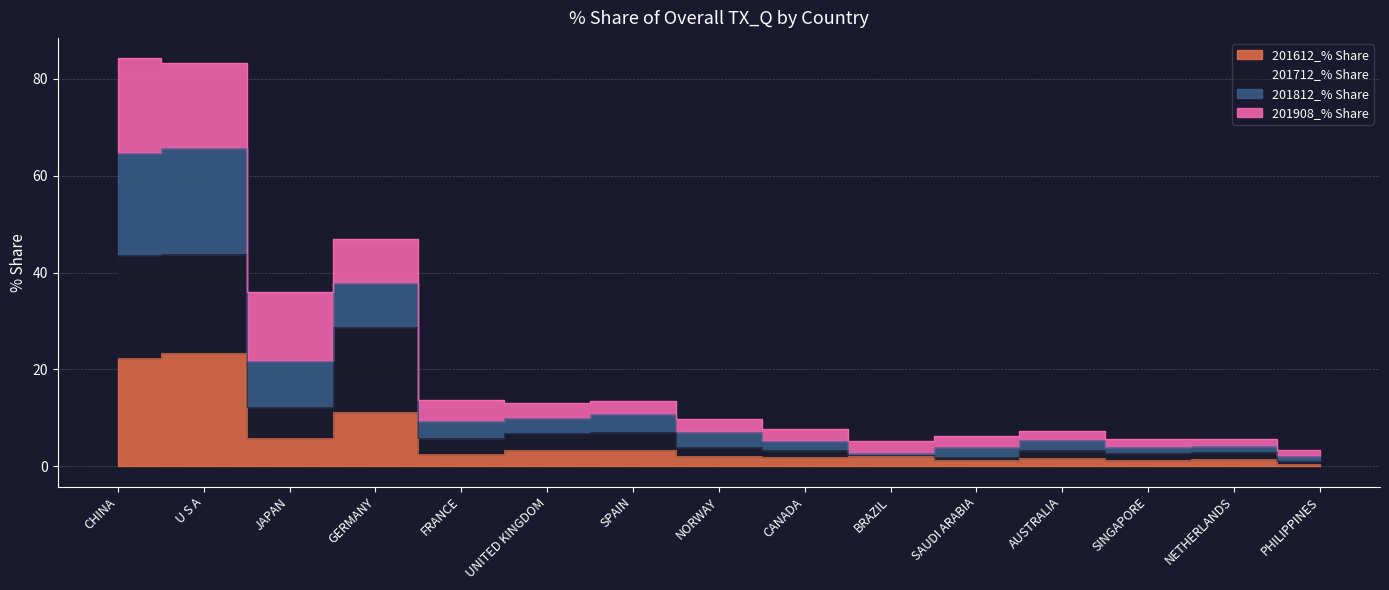

At which category does 201612_% Share reach its first local peak?

U S A